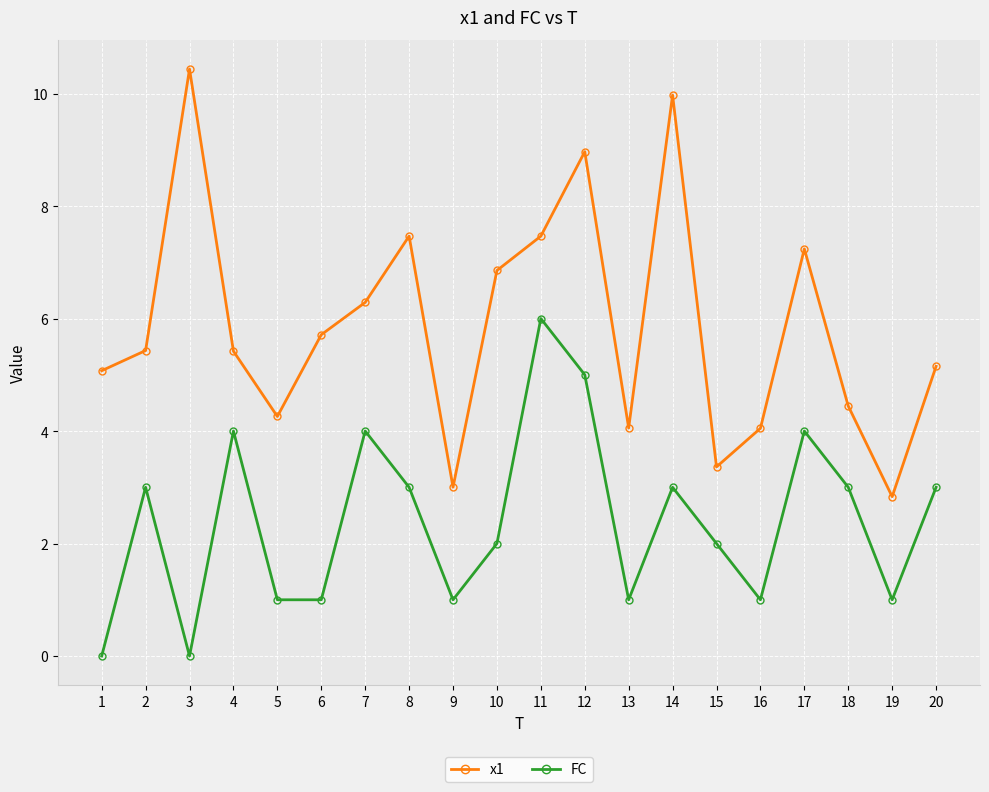

Between 6 and 18, which series saw the biggest shift?

FC